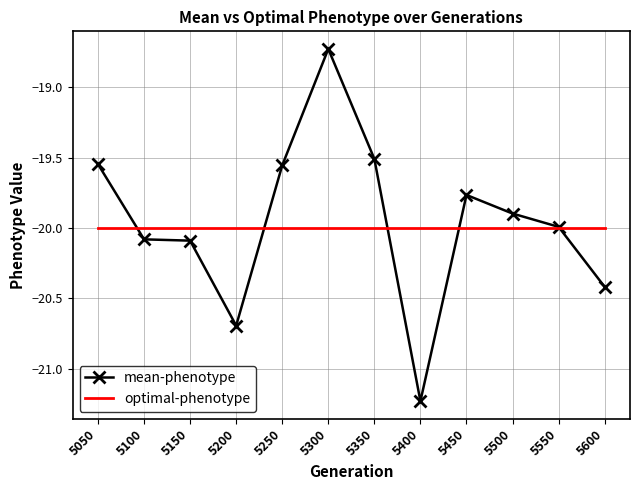

What are all the series names shown in the legend?

mean-phenotype, optimal-phenotype